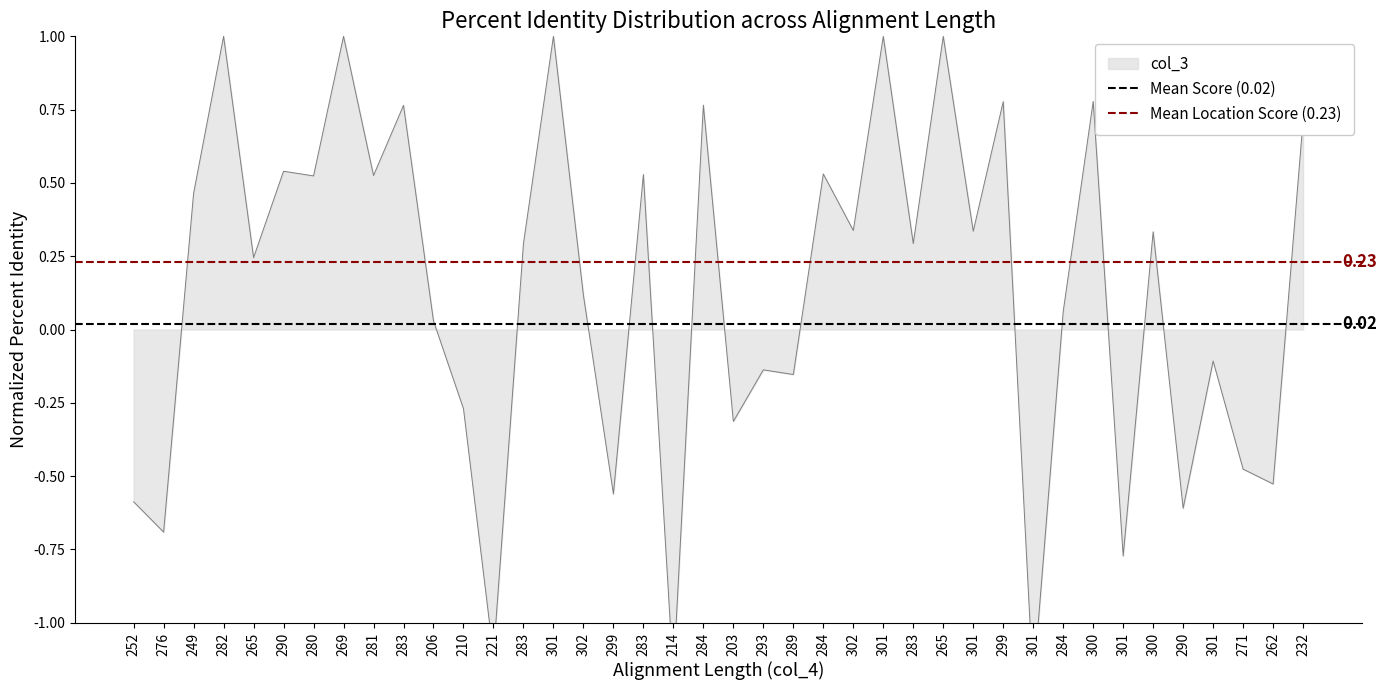

Is the value of Mean Score (0.02) at 252 greater than the value of Mean Location Score (0.23) at 252?

No